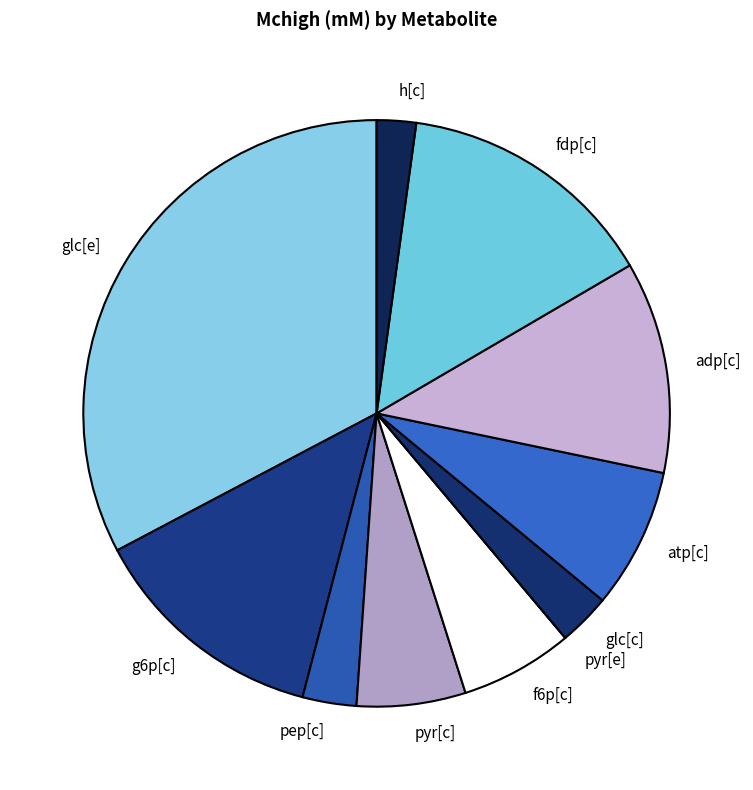

Is there any slice that represents more than half of the pie?

No